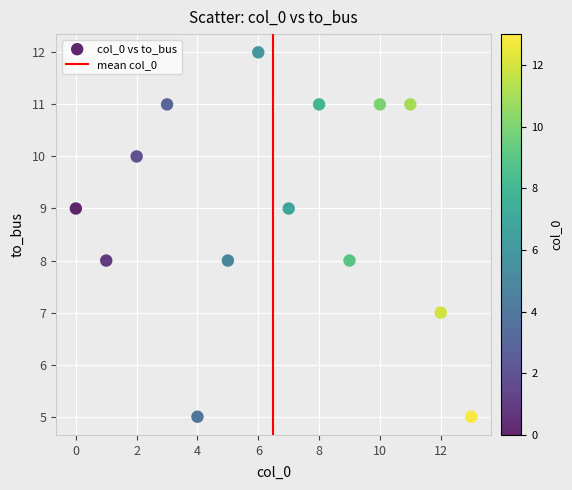

What is the range of Y values (max minus min)?

7